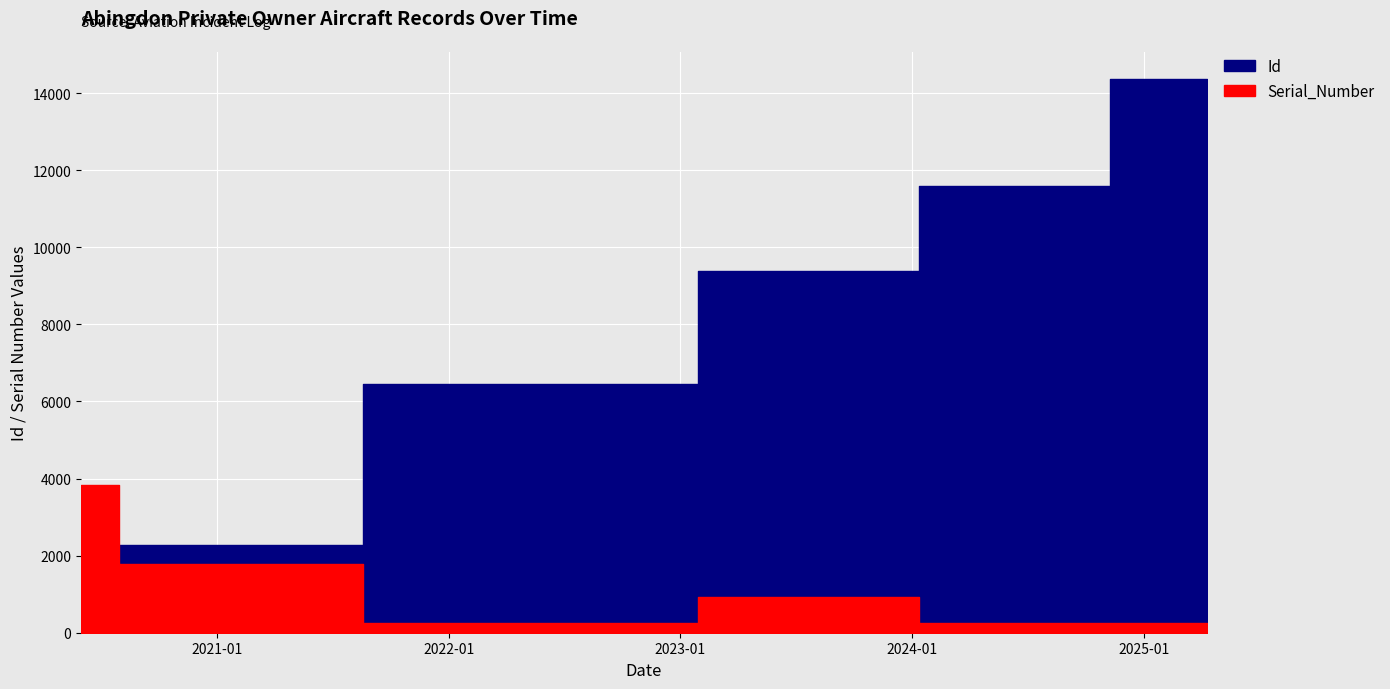

Reading left to right, list all the values displayed in this chart.

Id: 1398	2282	6466	9380	11603	14355
Serial_Number: 3828	1775	262	937	262	262